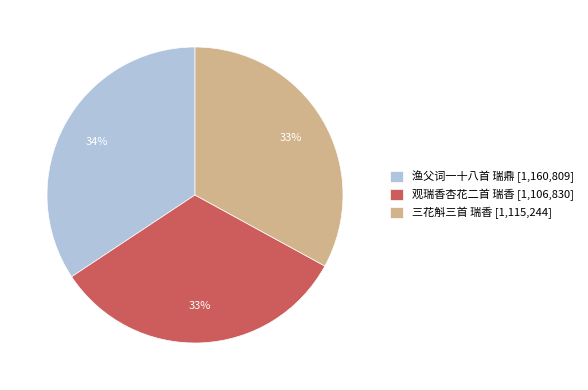

Combined, do 观瑞香杏花二首 瑞香 [1,106,830] and 三花斛三首 瑞香 [1,115,244] account for over 50%?

Yes